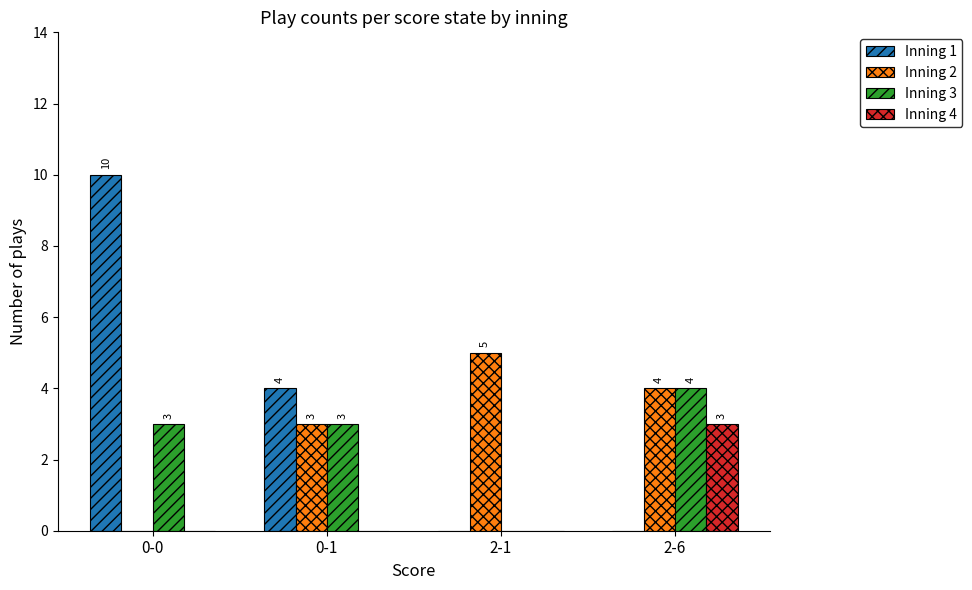

Which series changed the most between 0-0 and 2-1?

Inning 1